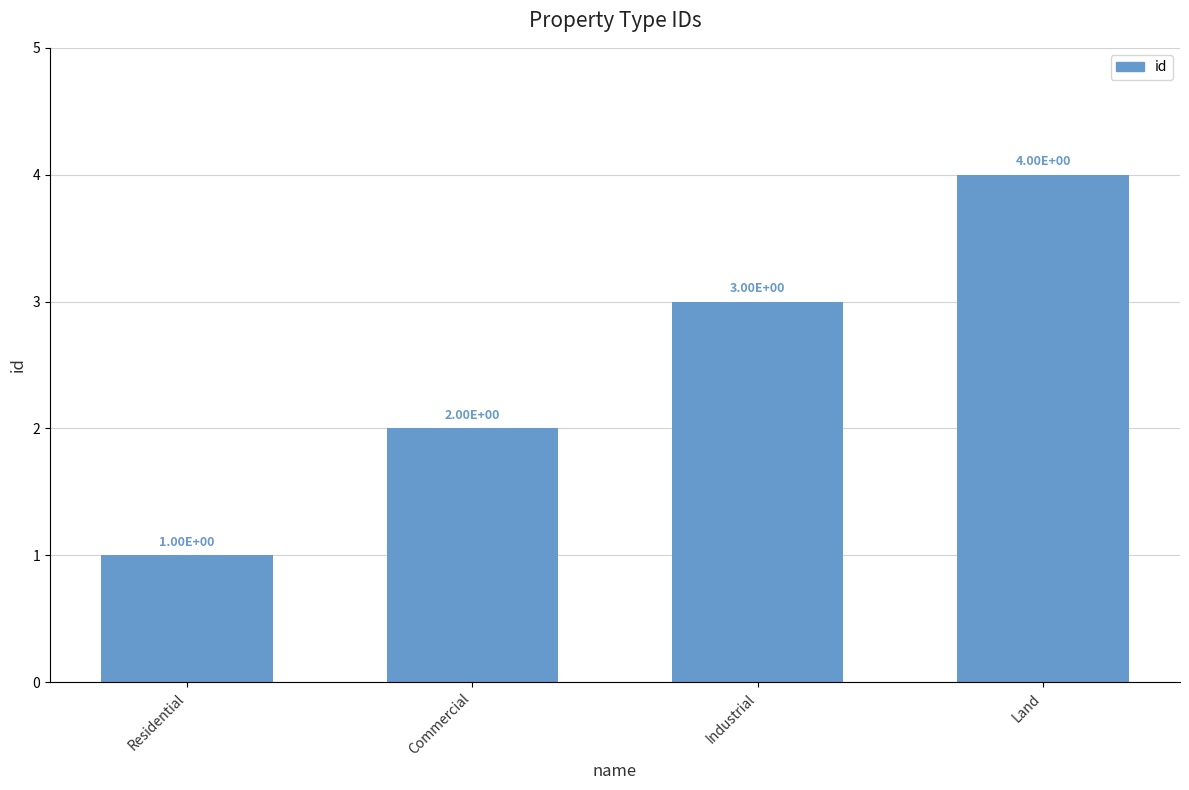

What is the difference between the second highest and minimum values?

2